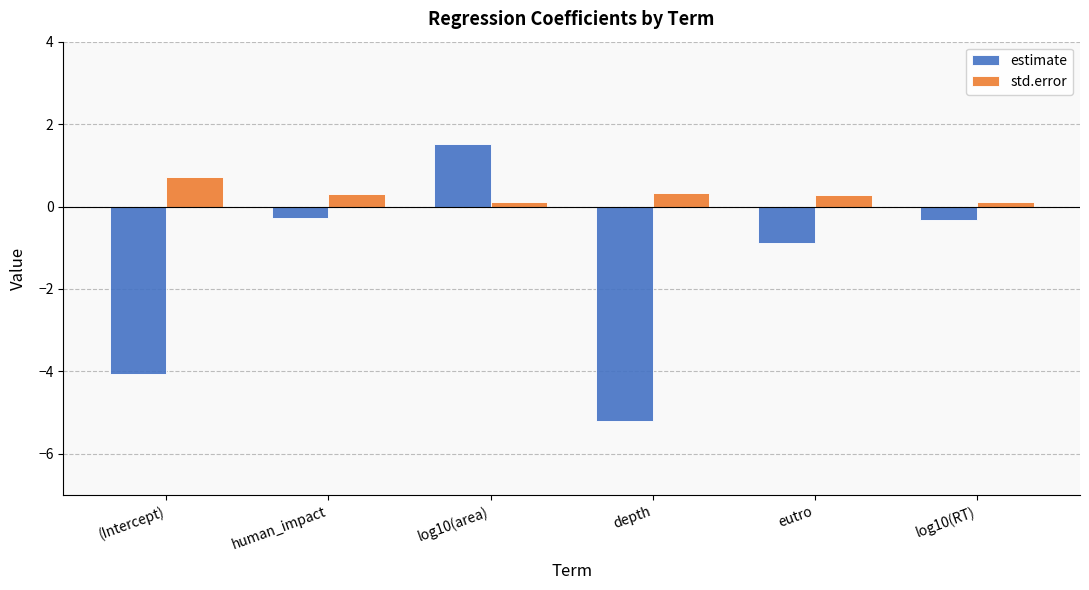

What is the label of the 3rd bar from the right?

depth